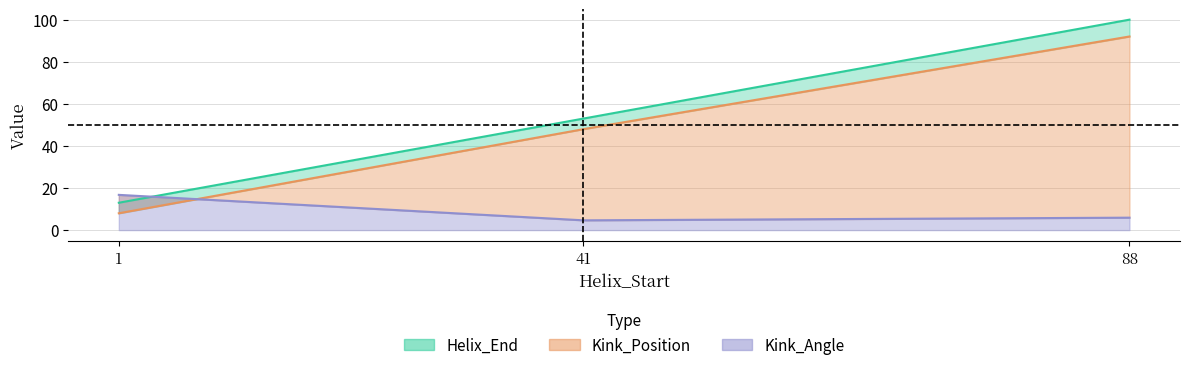

What is the average value of the Helix_End series?

55.3